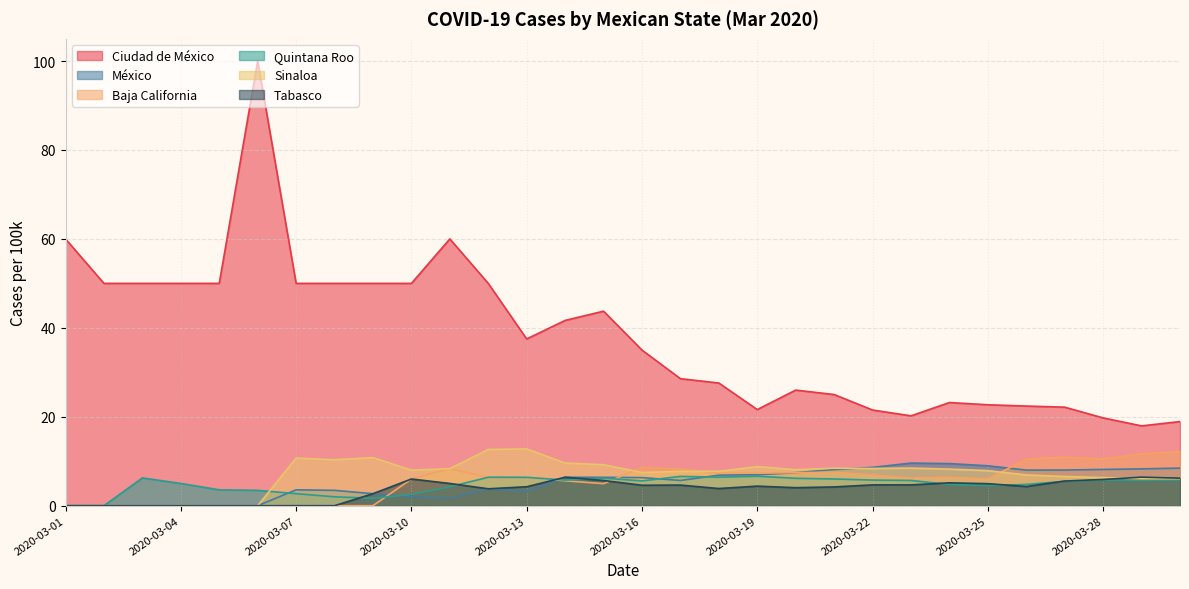

True or false: Quintana Roo and México cross at least once.

True